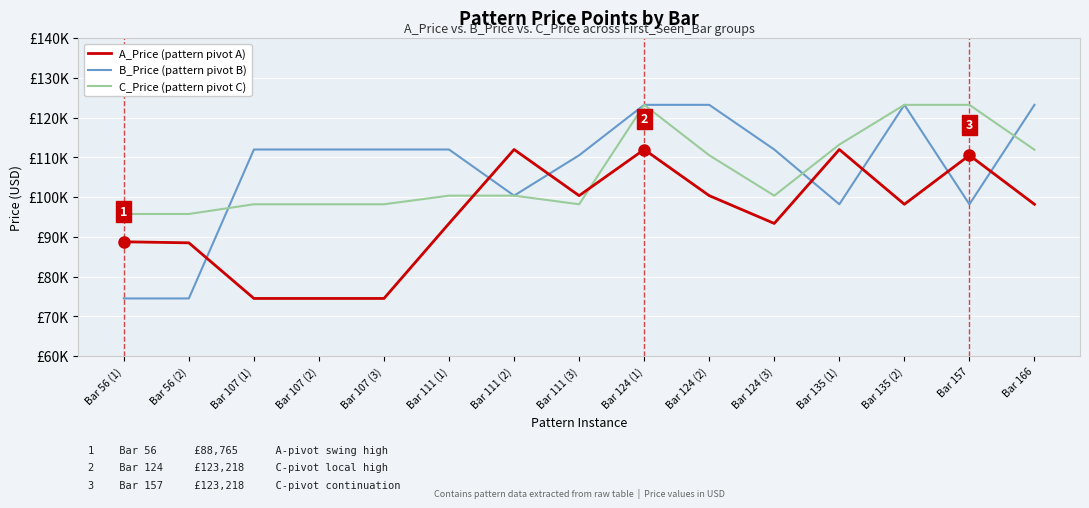

The value of A_Price at Bar 157 is 110530.2. True or false?

True